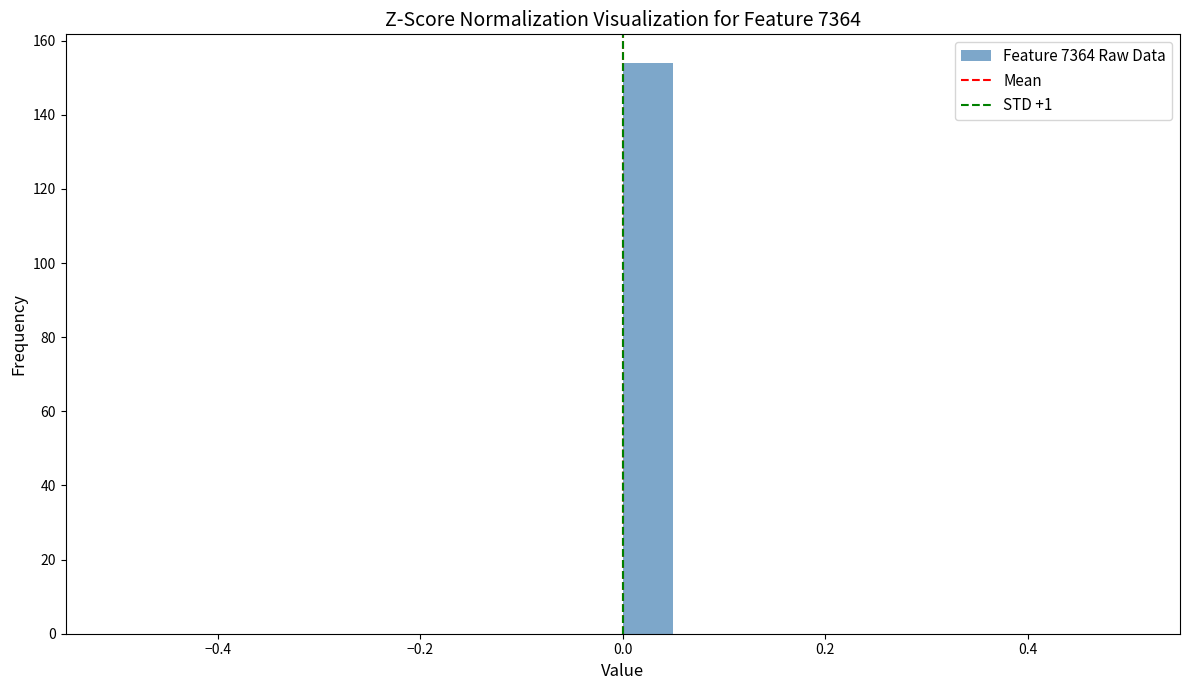

Around what value on the x-axis is the tallest bar? Give the approximate position of its centre, as read against the axis.

0.02